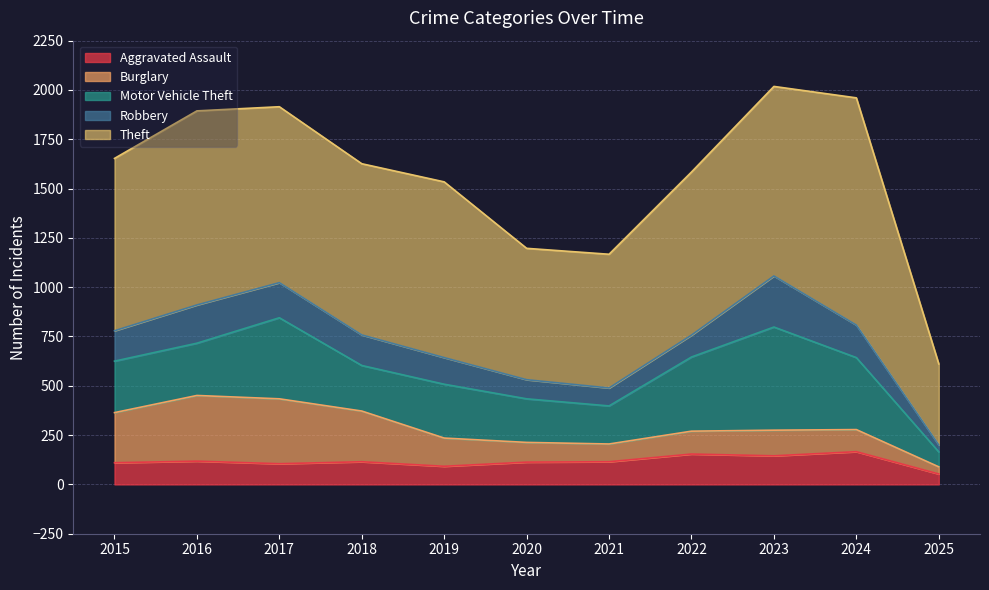

Which series has the largest range (max minus min)?

Theft